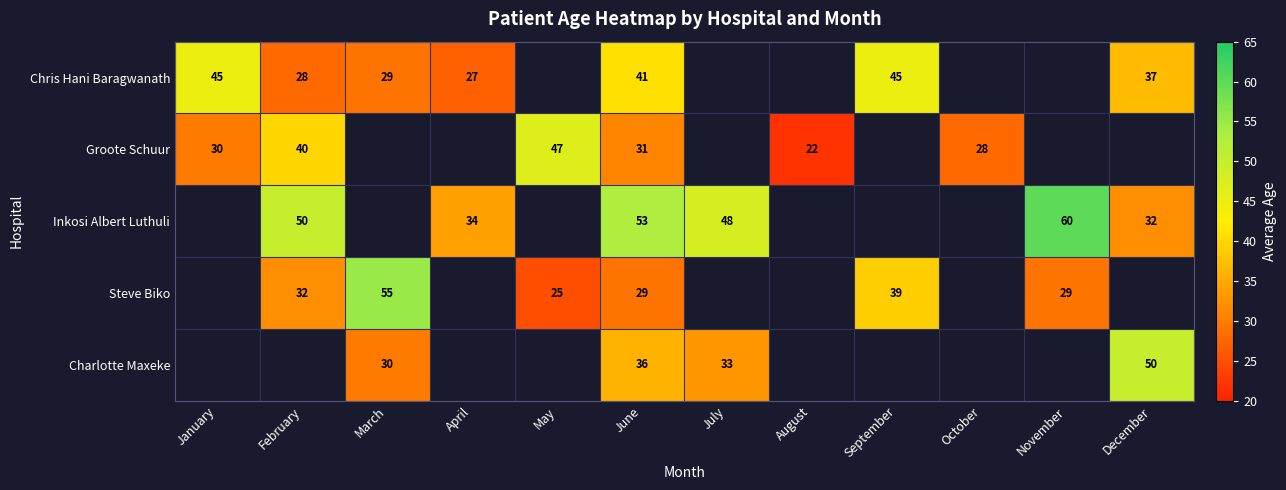

At June, list the series in order from smallest to largest.

Steve Biko, Groote Schuur, Charlotte Maxeke, Chris Hani Baragwanath, Inkosi Albert Luthuli